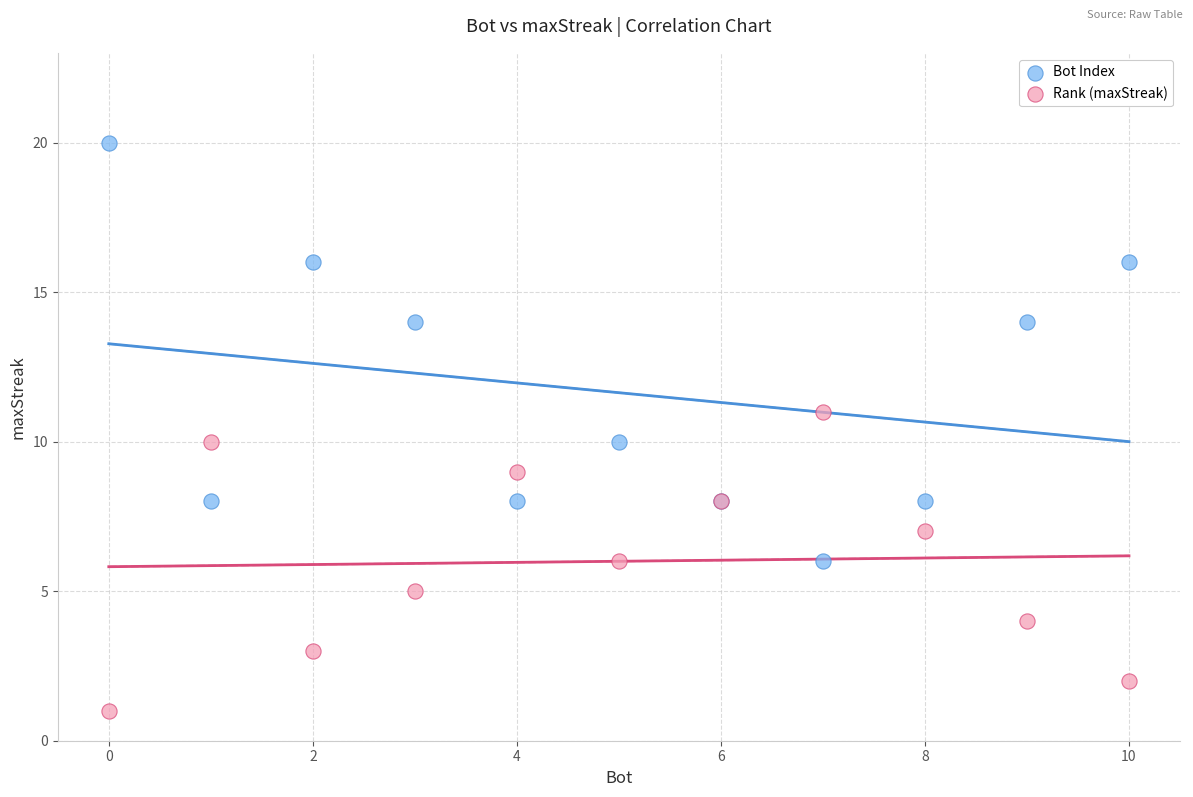

Which series reaches the minimum Y coordinate?

Rank (maxStreak)